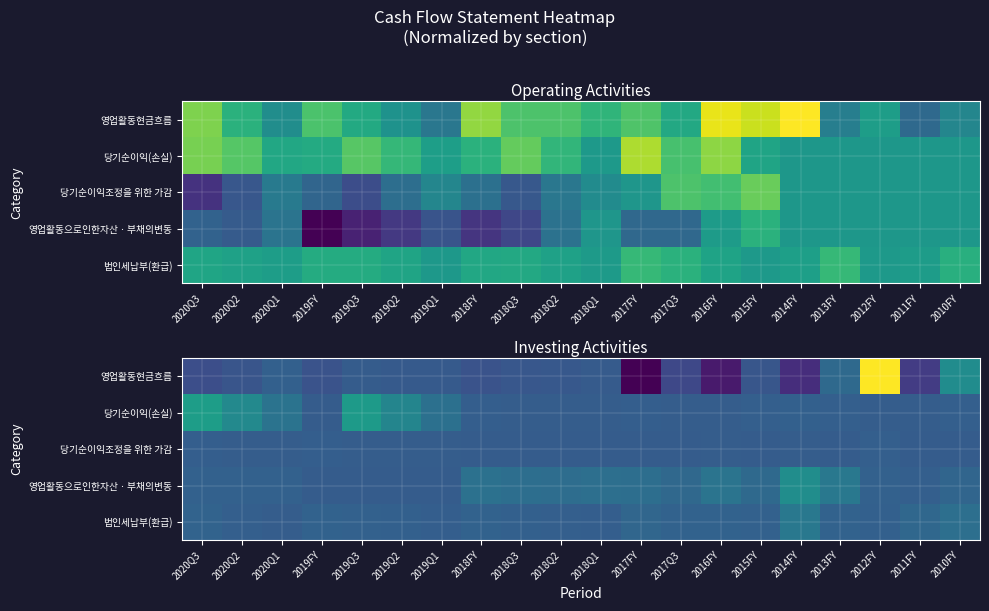

Between 2019Q2 and 2011FY, which series saw the biggest shift?

당기순이익(손실)